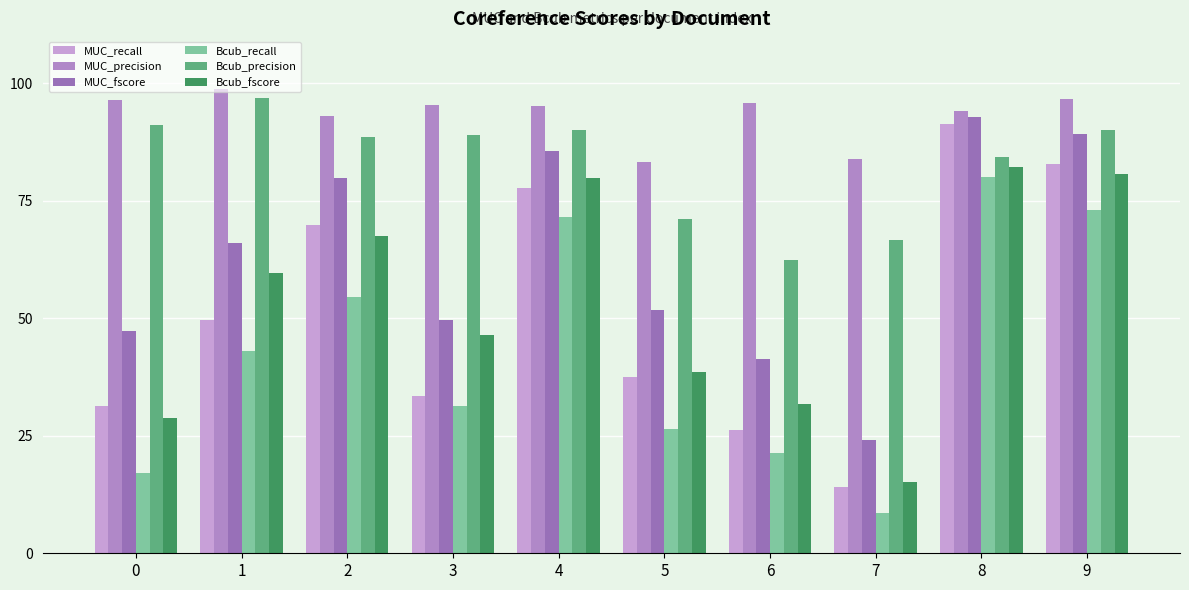

What is the value of the Bcub_fscore bar at the 1st from the left?

28.8